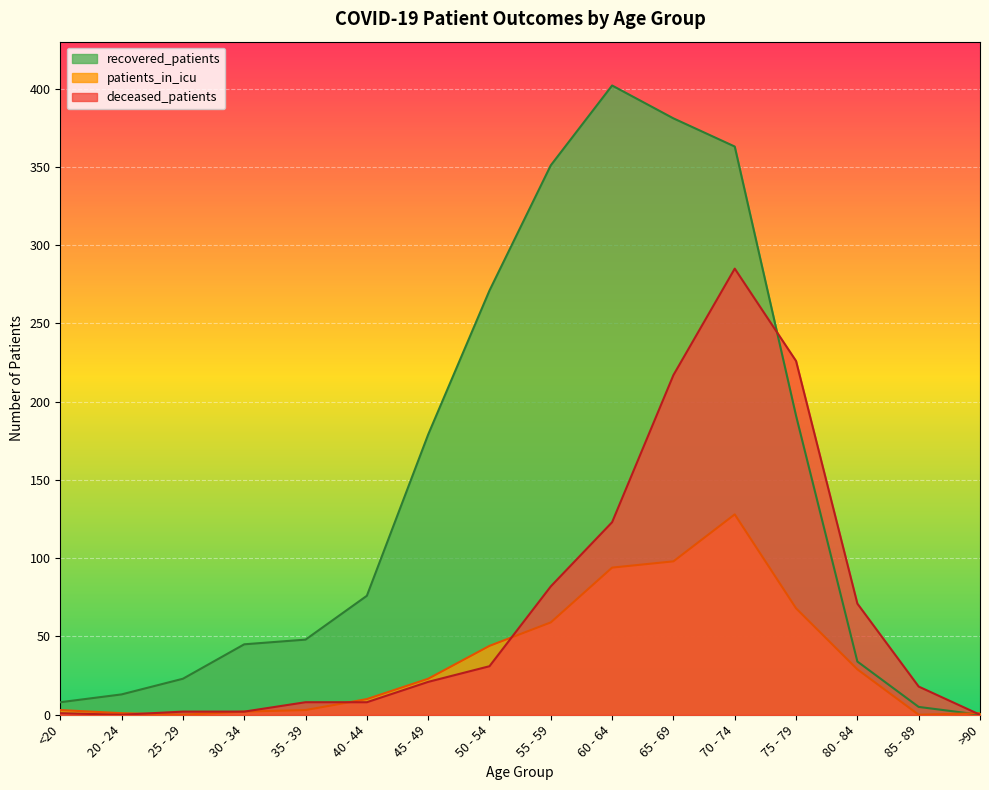

What are all the series names shown in the legend?

recovered_patients, patients_in_icu, deceased_patients